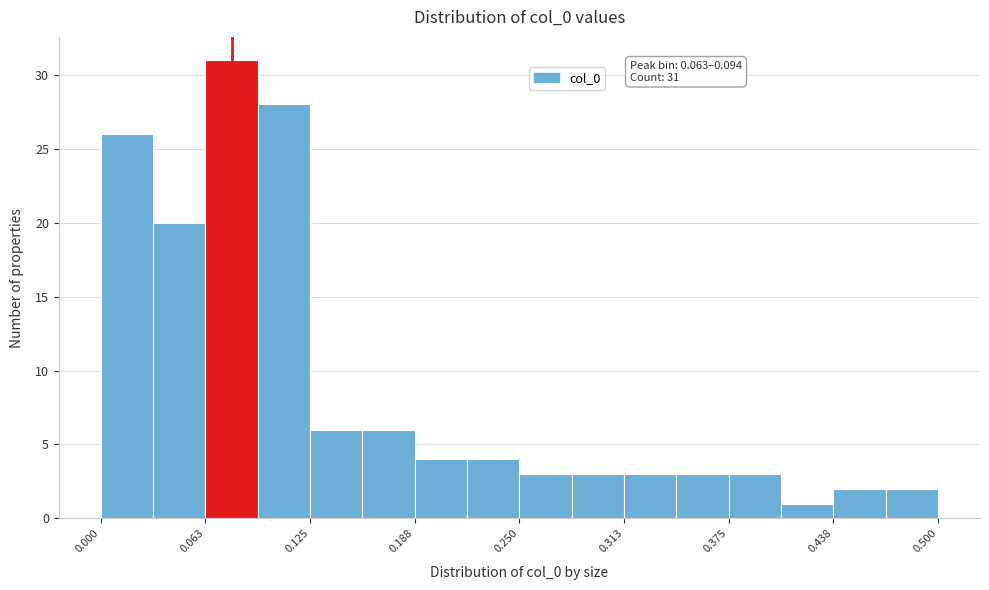

Read against the x-axis, roughly where is the centre of the tallest bar?

0.08